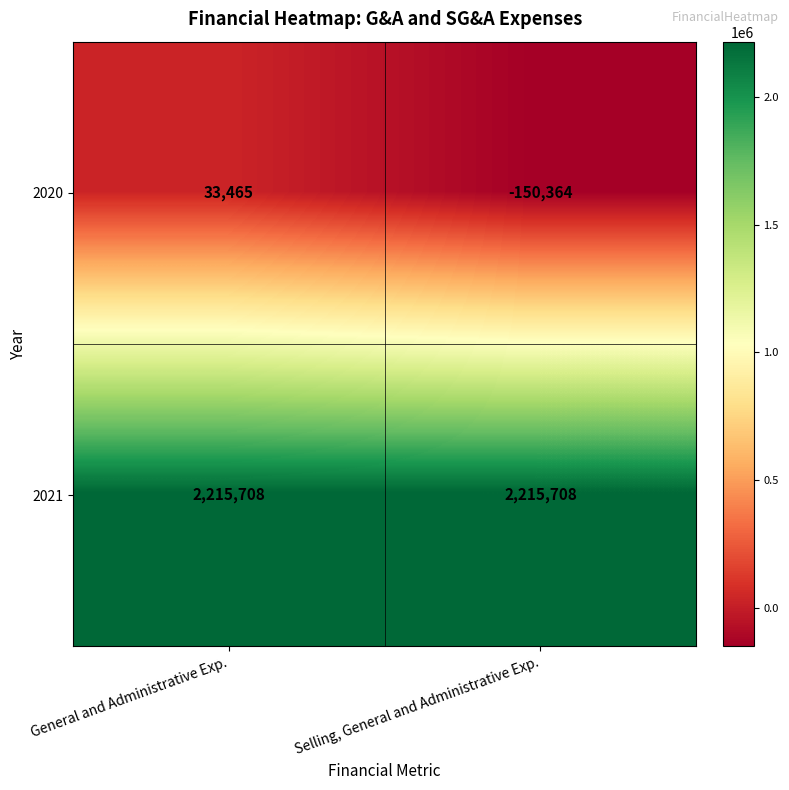

What is the approximate value of 2020 at Selling, General and Administrative Exp.?

-150364